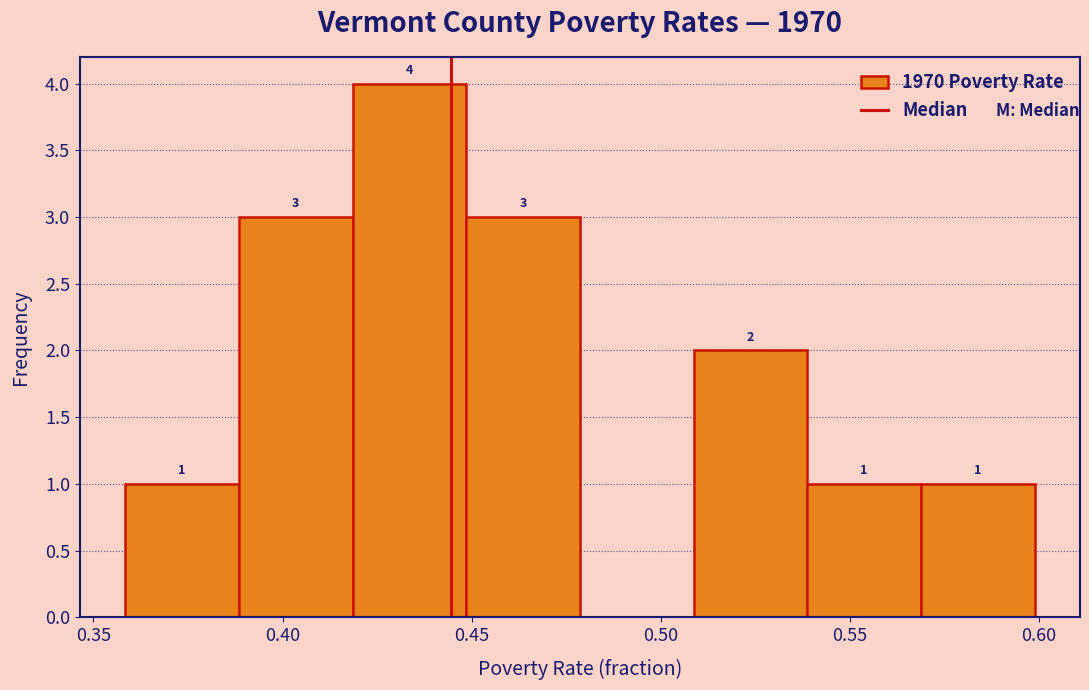

Over which range of the x-axis is the bar tallest?

0.42 to 0.45